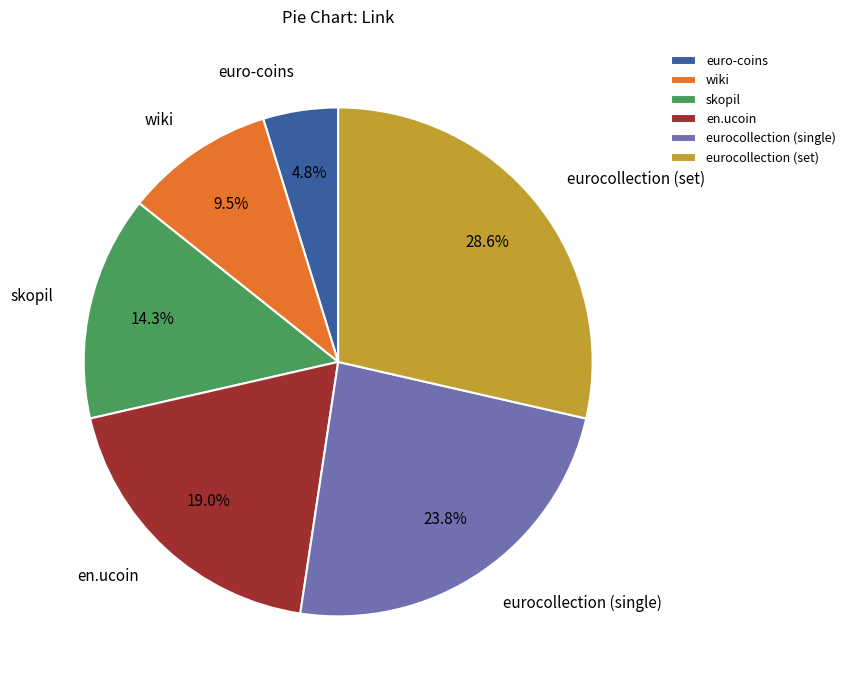

How many slices are in this pie chart?

6